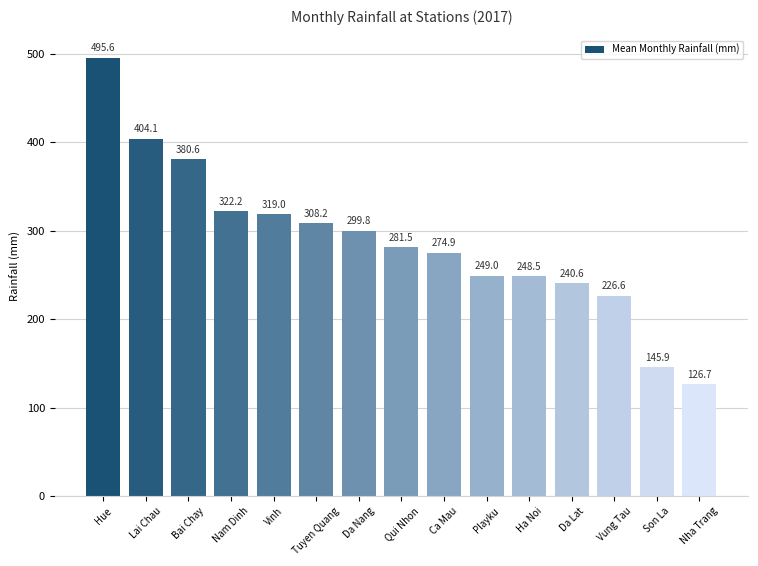

List the labels in order of value, smallest first.

Nha Trang, Son La, Vung Tau, Da Lat, Ha Noi, Playku, Ca Mau, Qui Nhon, Da Nang, Tuyen Quang, Vinh, Nam Dinh, Bai Chay, Lai Chau, Hue